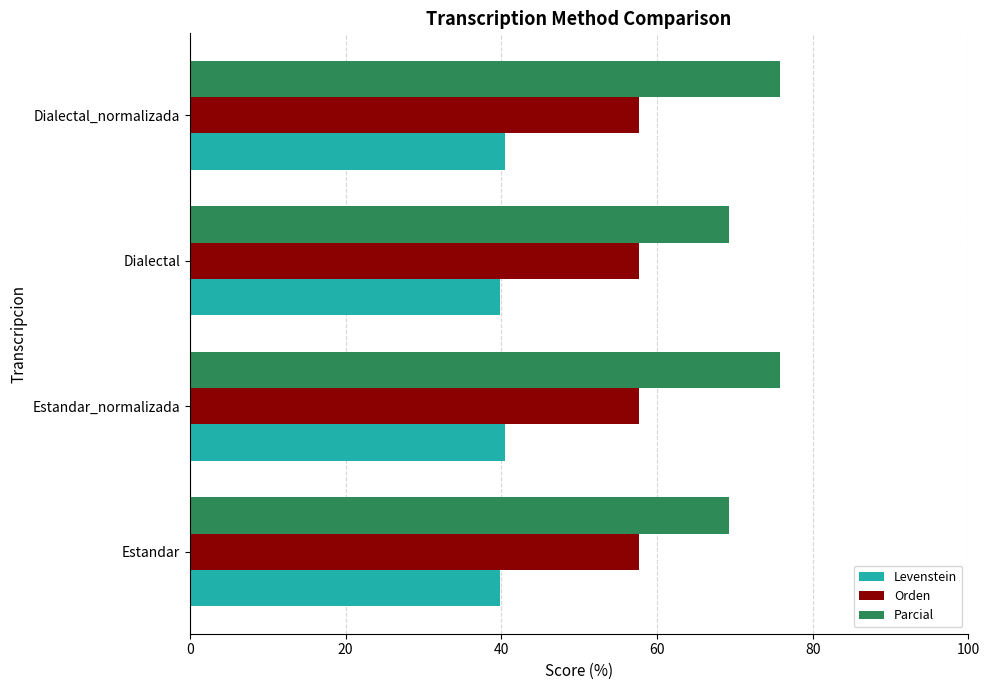

What are all the series names shown in the legend?

Levenstein, Orden, Parcial